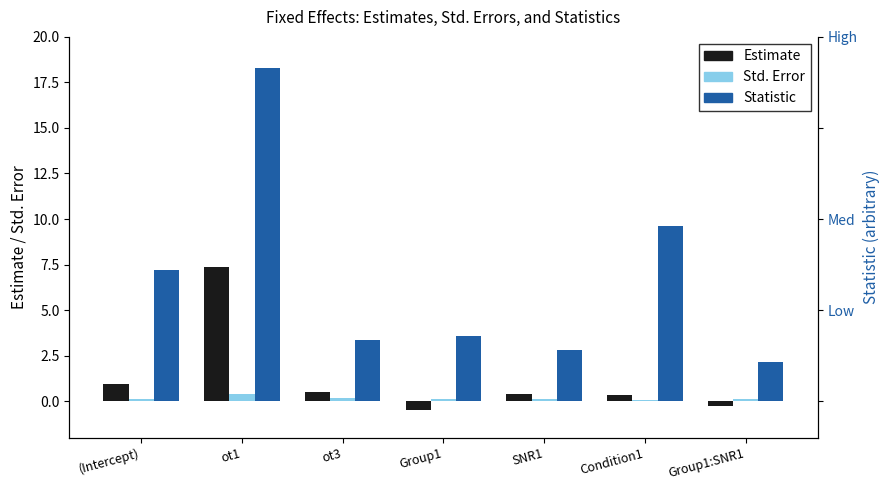

At which label does Statistic first exceed 3?

(Intercept)